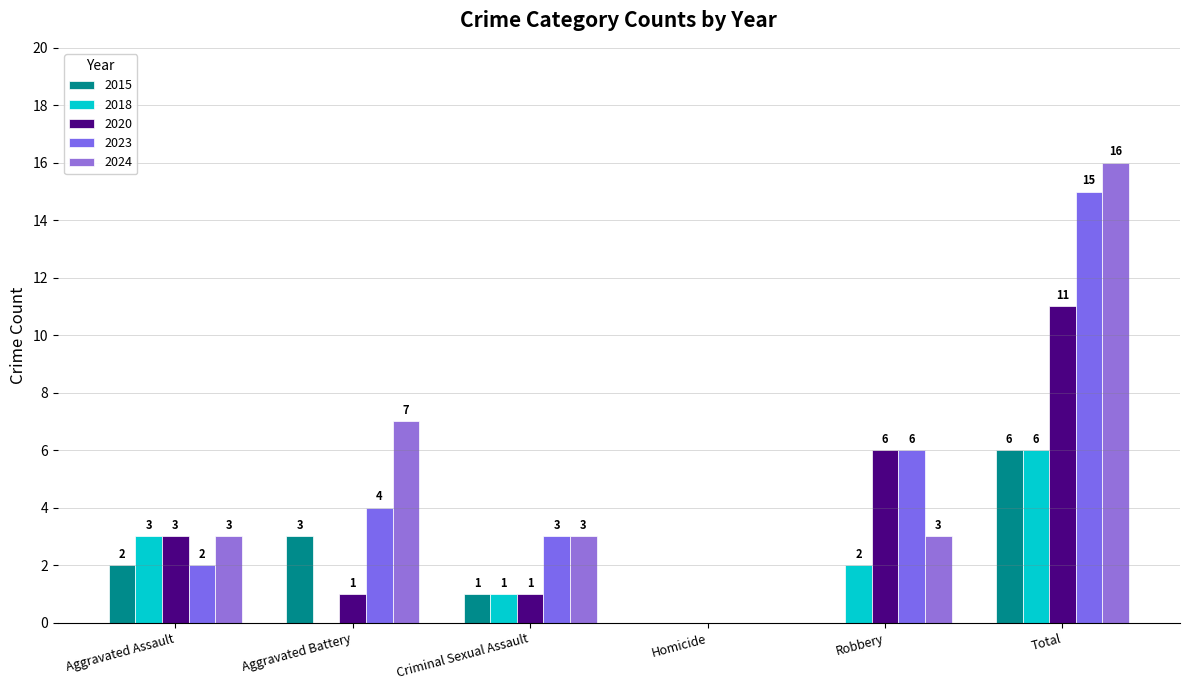

At which category is the sum across all series the highest?

Total